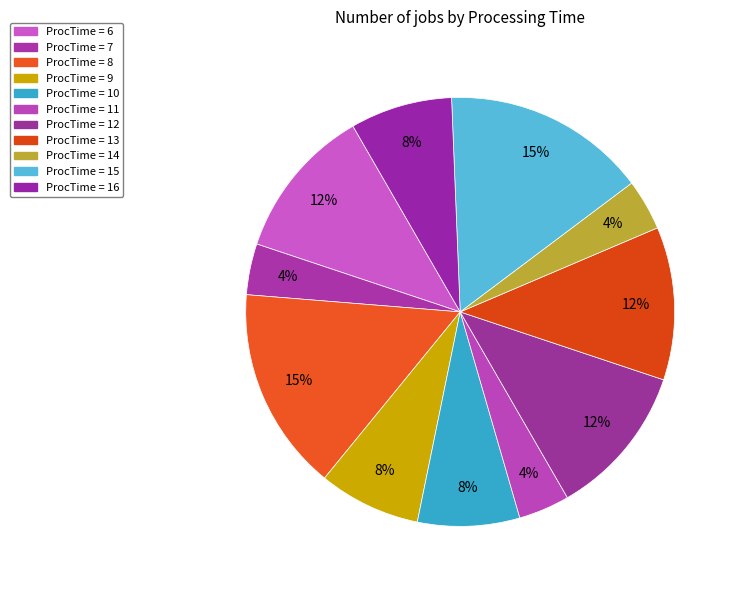

How many segments does this pie chart have?

11